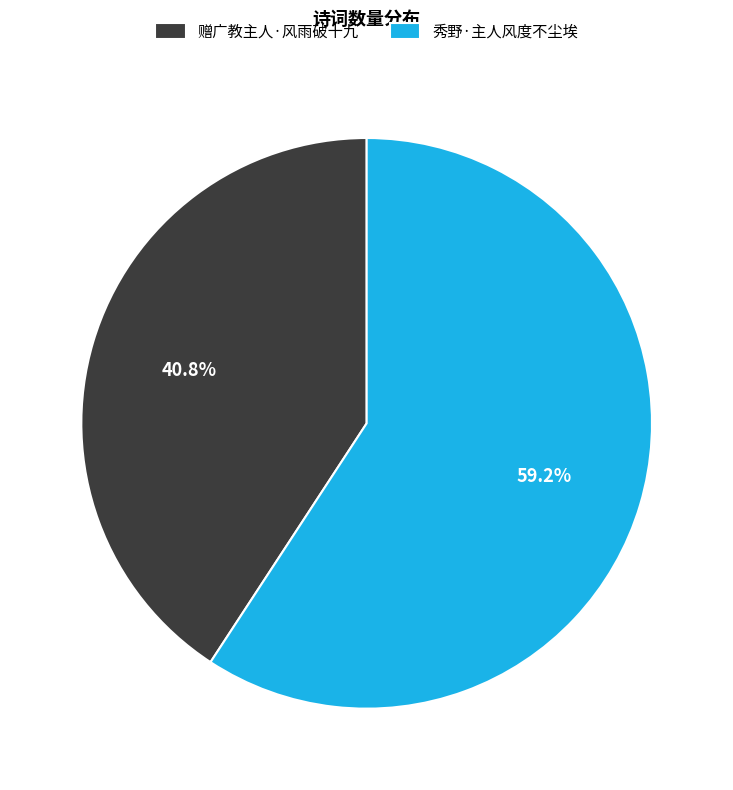

What is the total percentage of 秀野·主人风度不尘埃 and 赠广教主人·风雨破十九?

100.0%